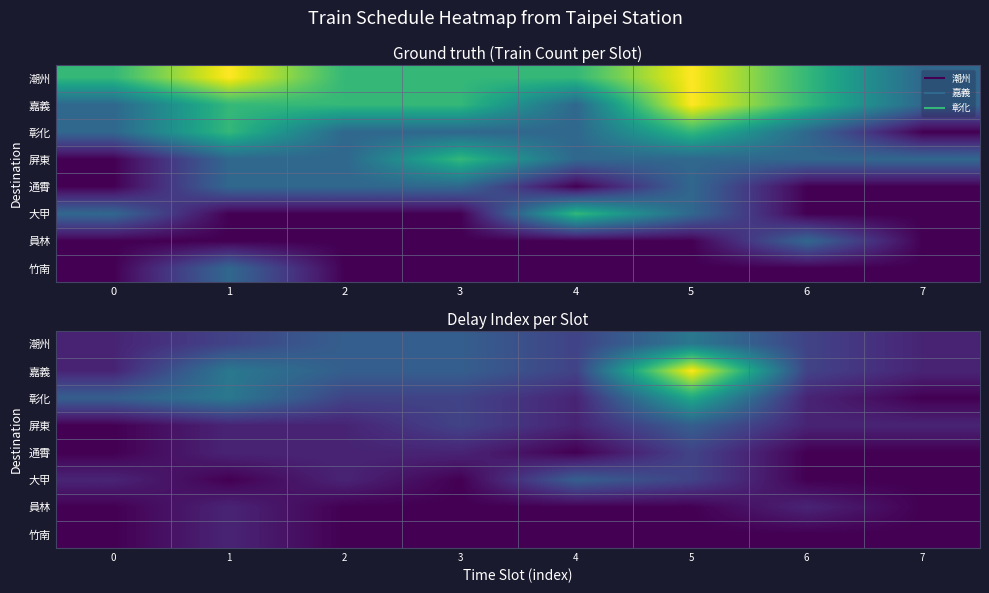

Where does the 屏東 series first go above 1?

3